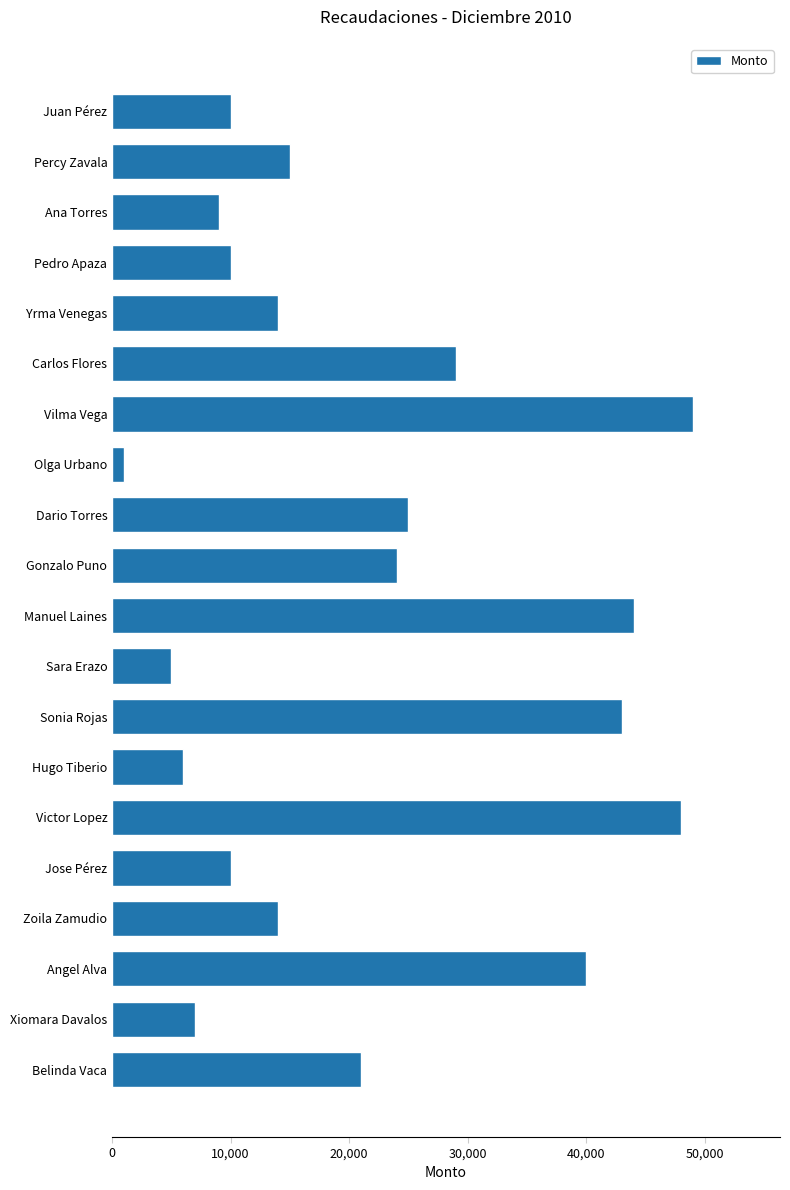

What is the maximum value shown in the chart?

49000